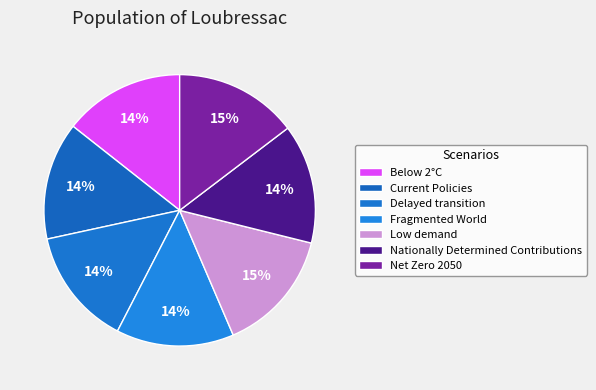

Is there any slice that represents more than half of the pie?

No